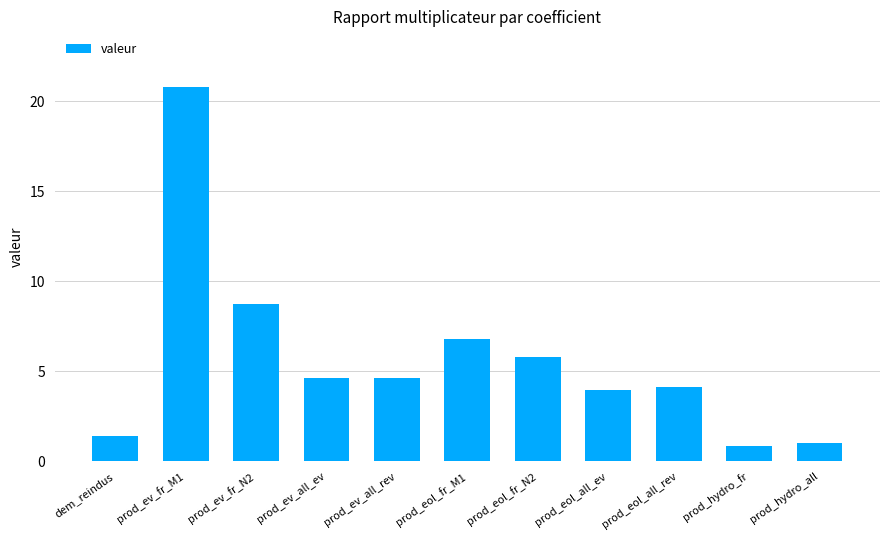

How many bars are there in total?

11